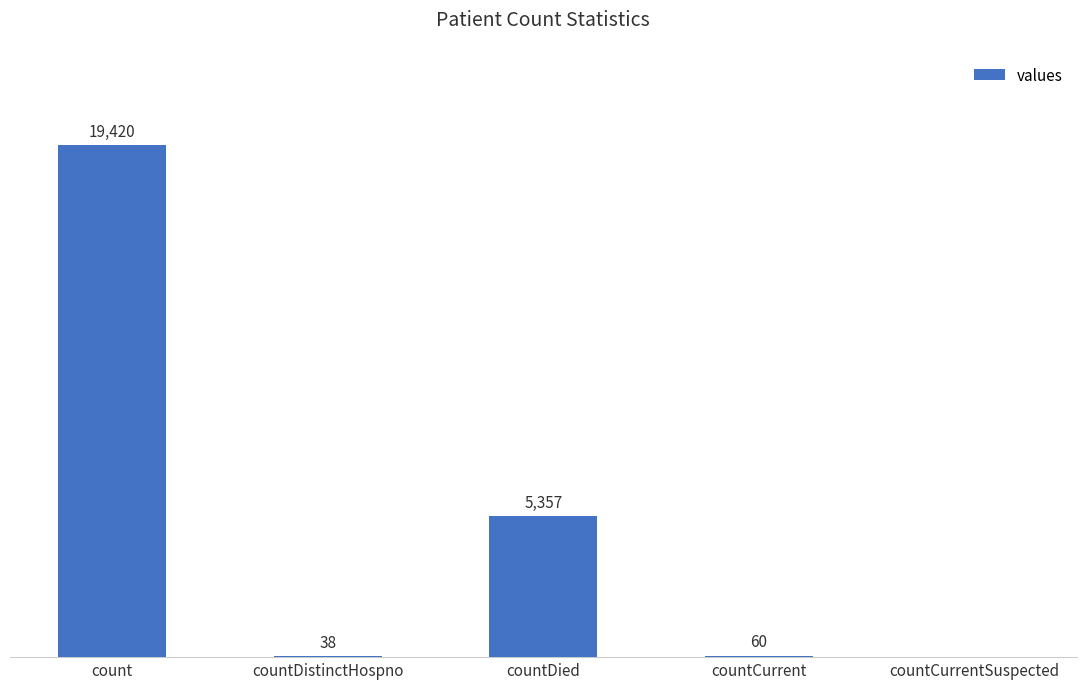

Which label corresponds to the largest value in the chart?

count